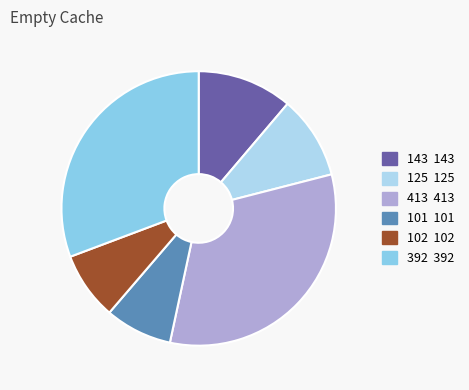

The 143 slice represents 1% of the pie. True or false?

False